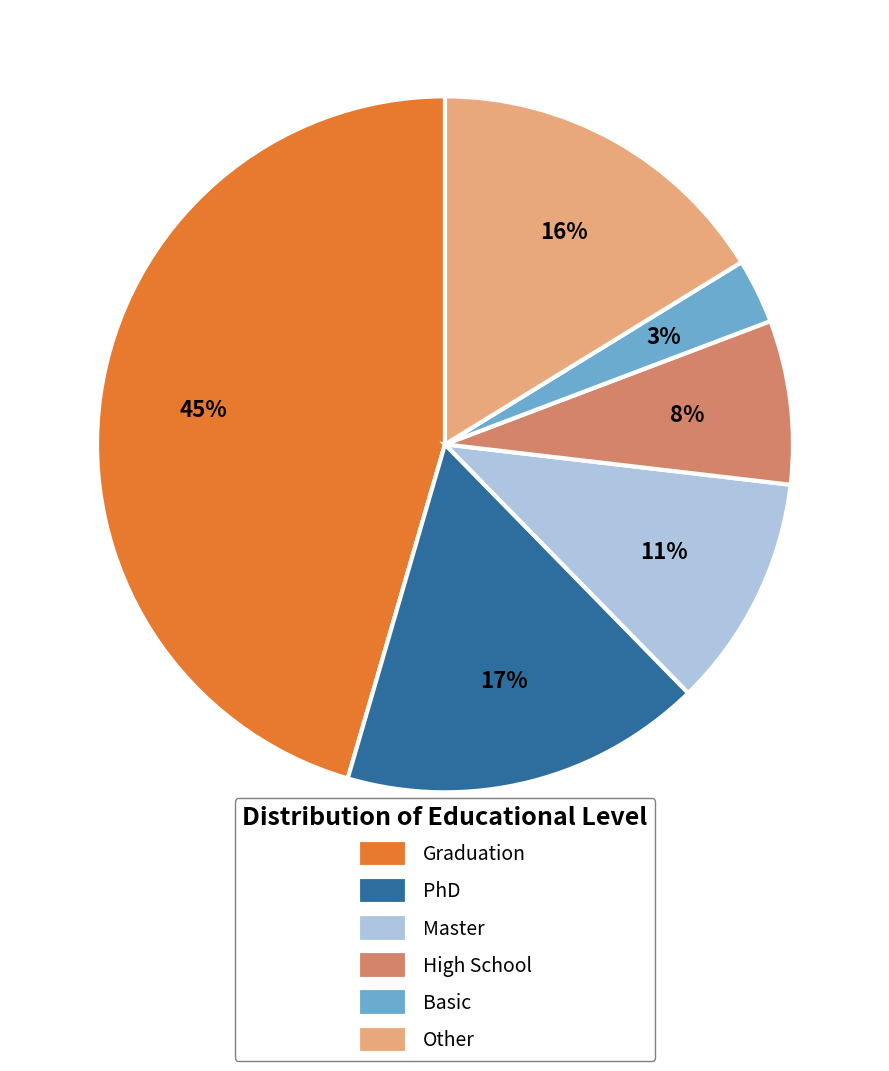

Combined, do Basic and High School account for over 50%?

No